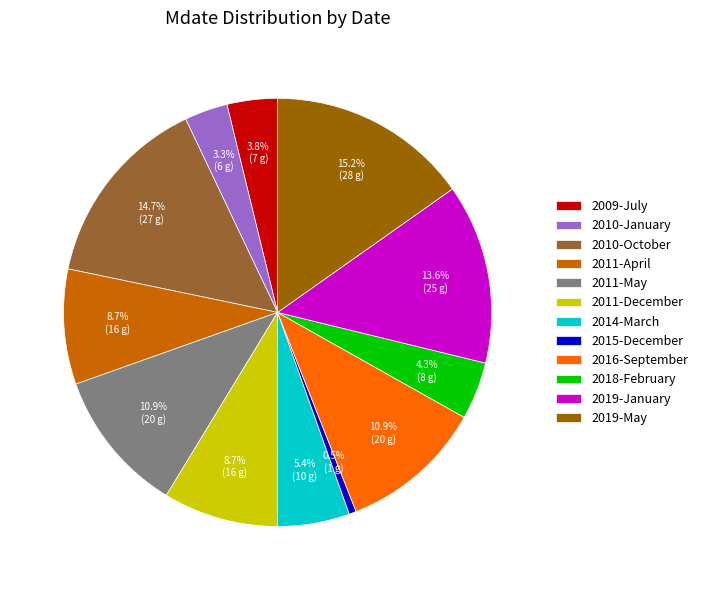

Does 2009-July represent more than half of the total?

No